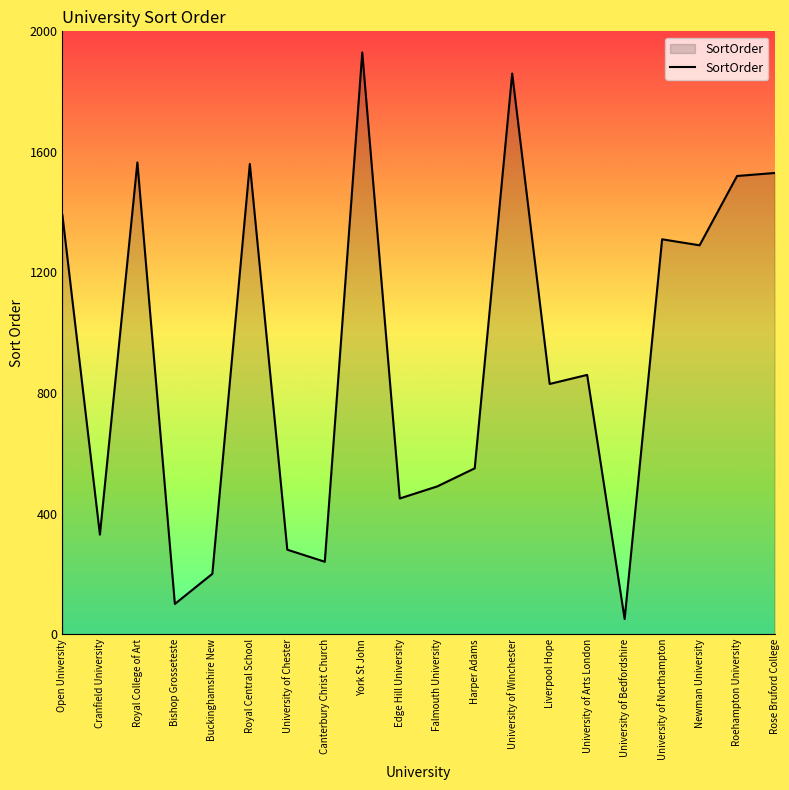

True or false: the data shows 455 at Roehampton University.

False